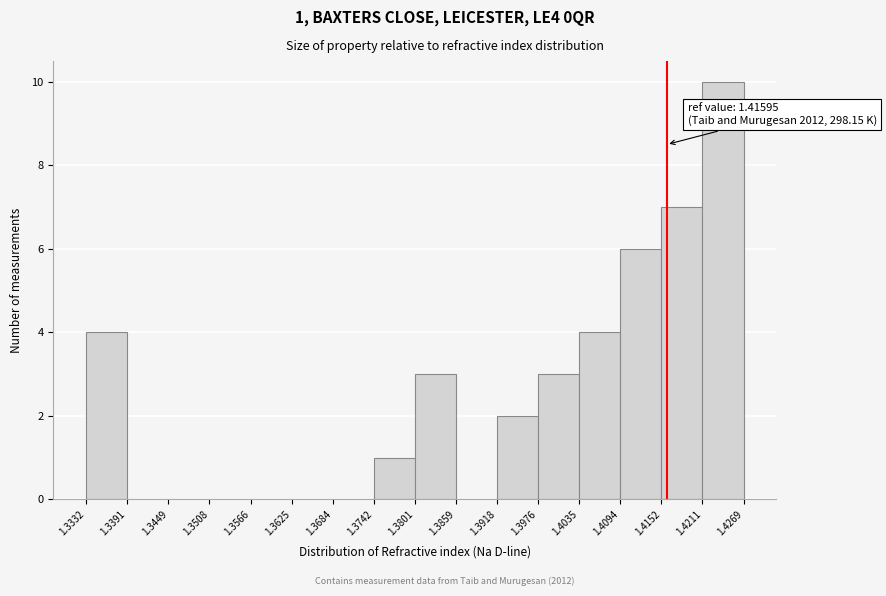

Over which range of the x-axis is the bar tallest?

1.4211 to 1.4269